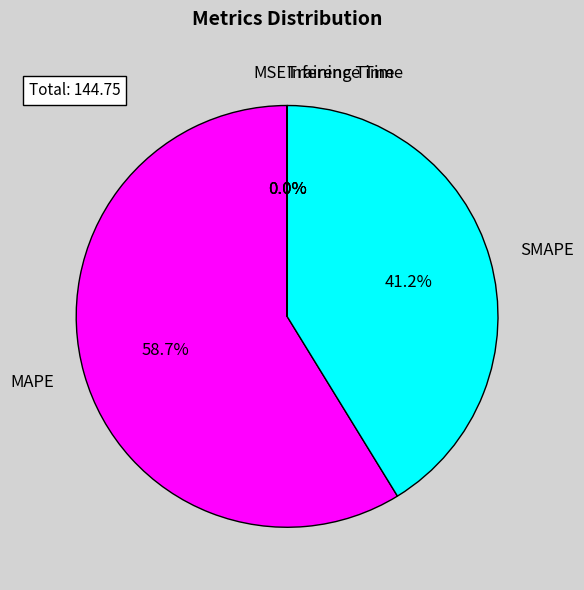

Is there a majority slice in this chart?

Yes